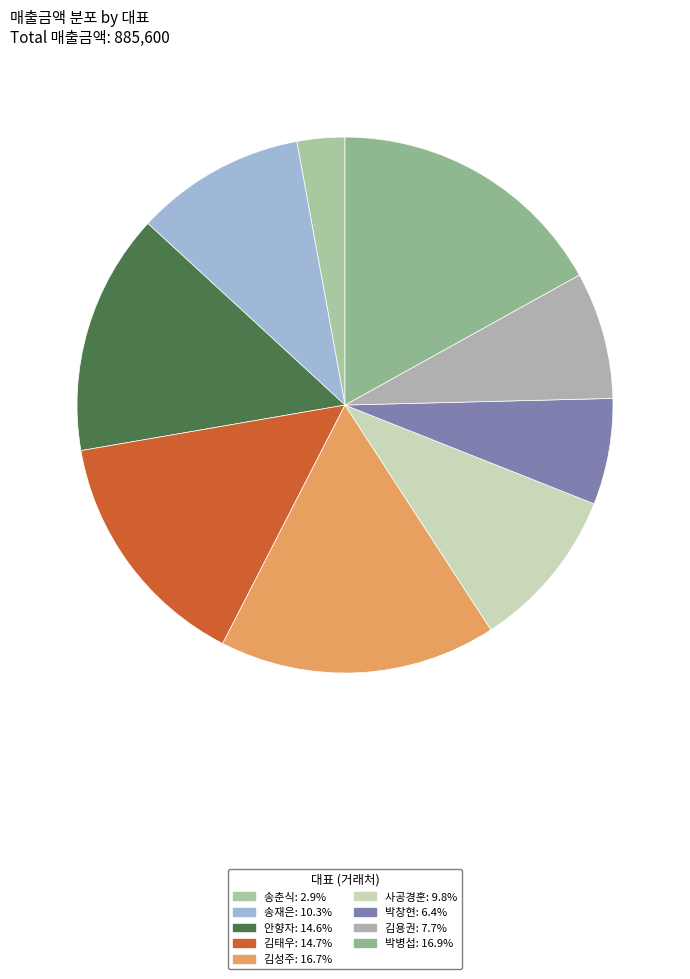

Count the number of slices in the pie.

9